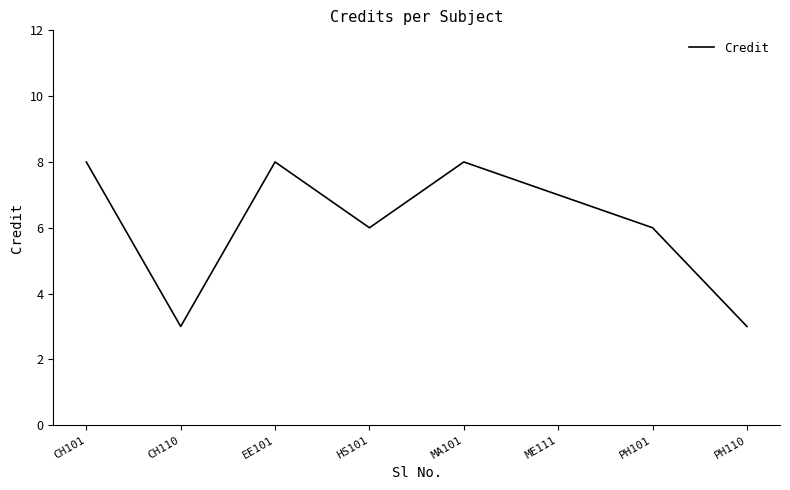

How many values are between 6 and 8?

6